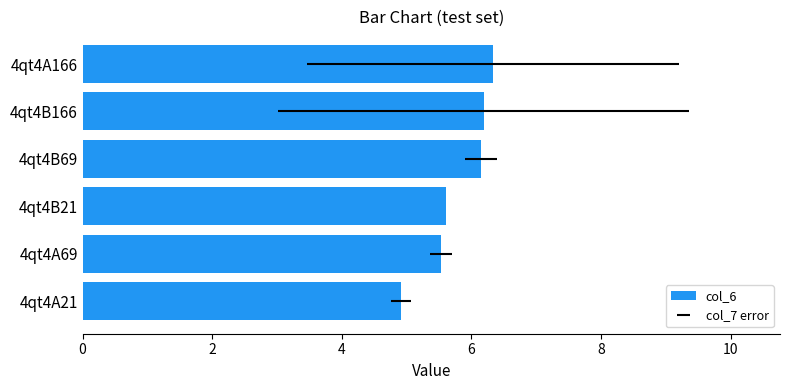

What is the sum of all values?

34.7